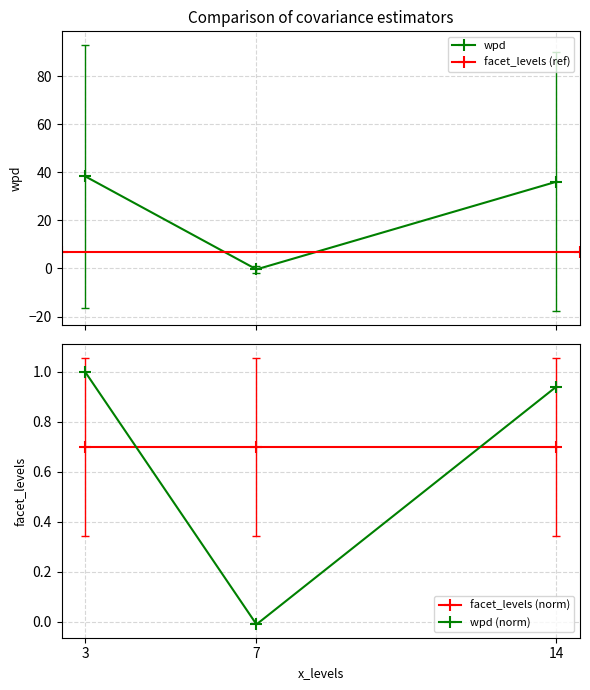

True or false: wpd has a value of -0.7 at 3.

False